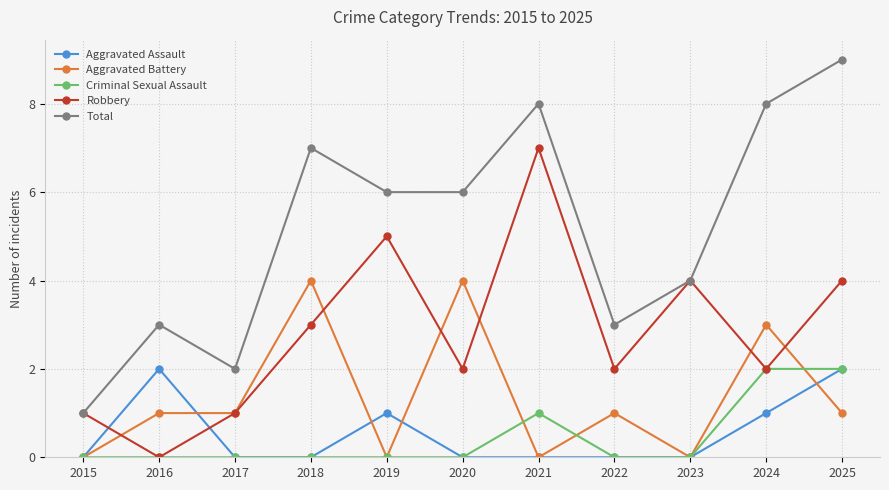

Which series has the largest range (max minus min)?

Total